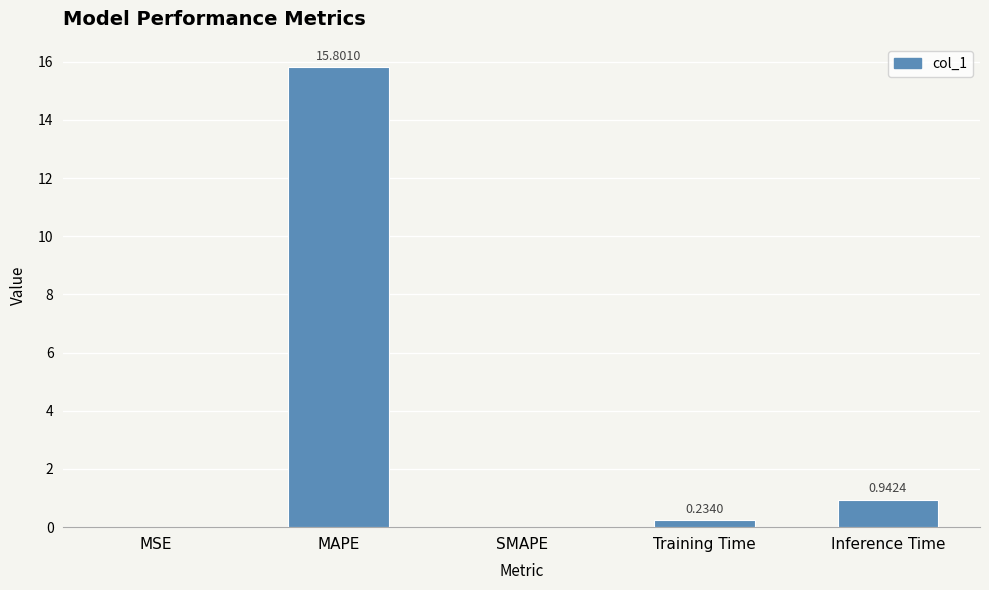

Where is the data nearest to the value 7?

Inference Time